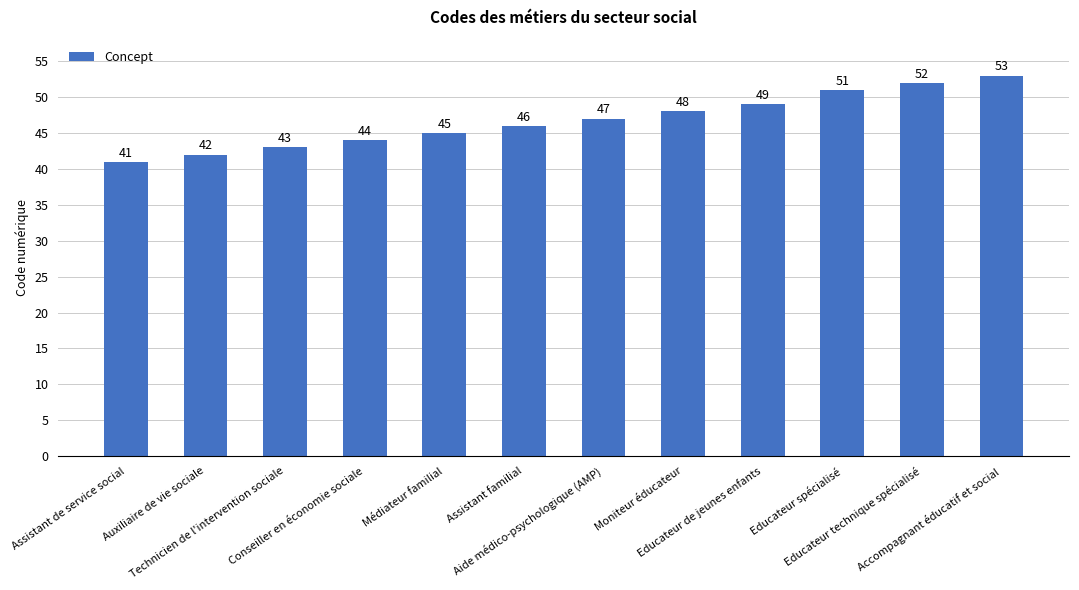

What is the difference between the second highest and minimum values?

11